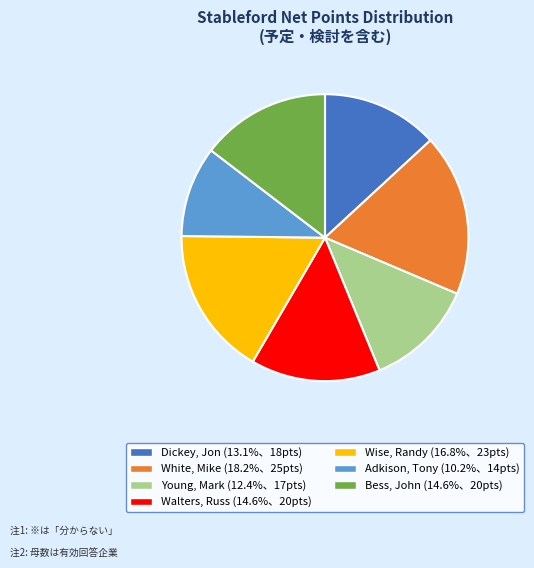

Do Young, Mark and Adkison, Tony together represent more than half of the pie?

No